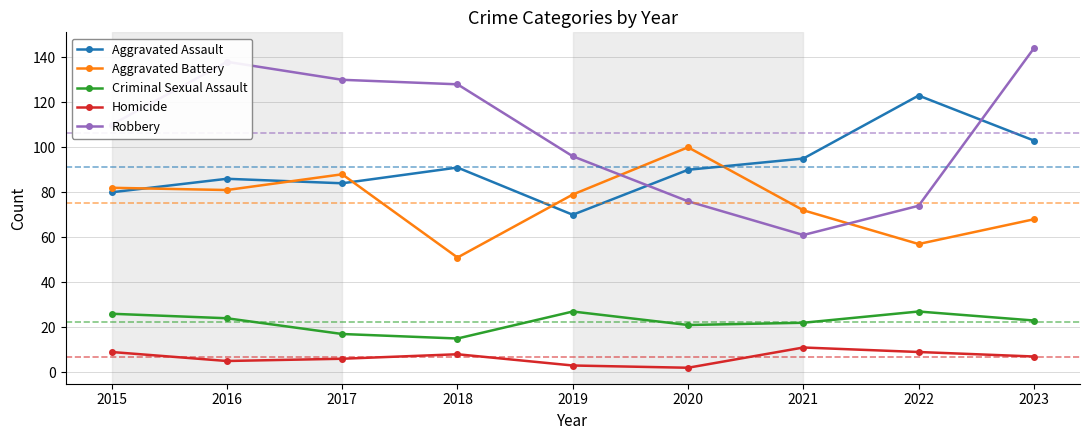

At 2019, list the series in order from largest to smallest.

Robbery, Aggravated Battery, Aggravated Assault, Criminal Sexual Assault, Homicide